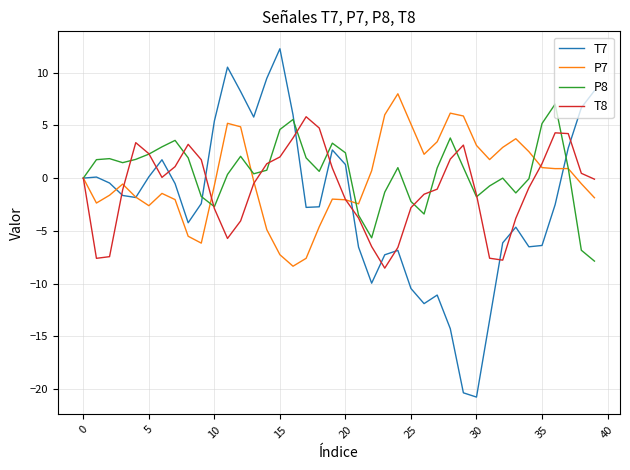

Which series has the largest range (max minus min)?

T7